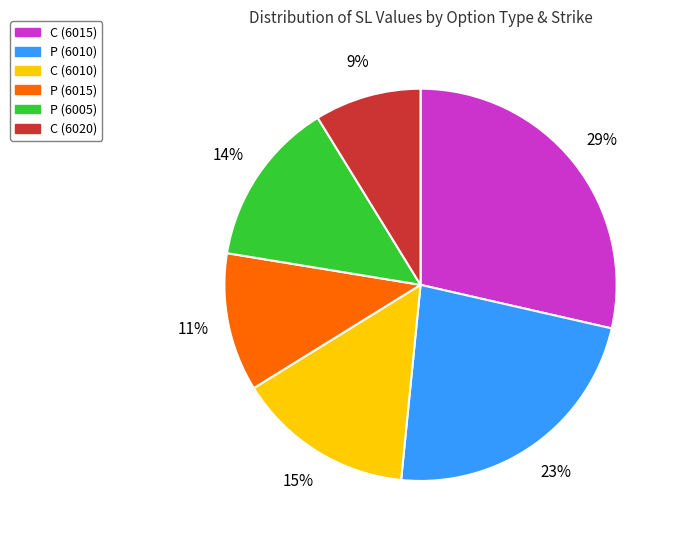

Does C (6010) represent more than half of the total?

No